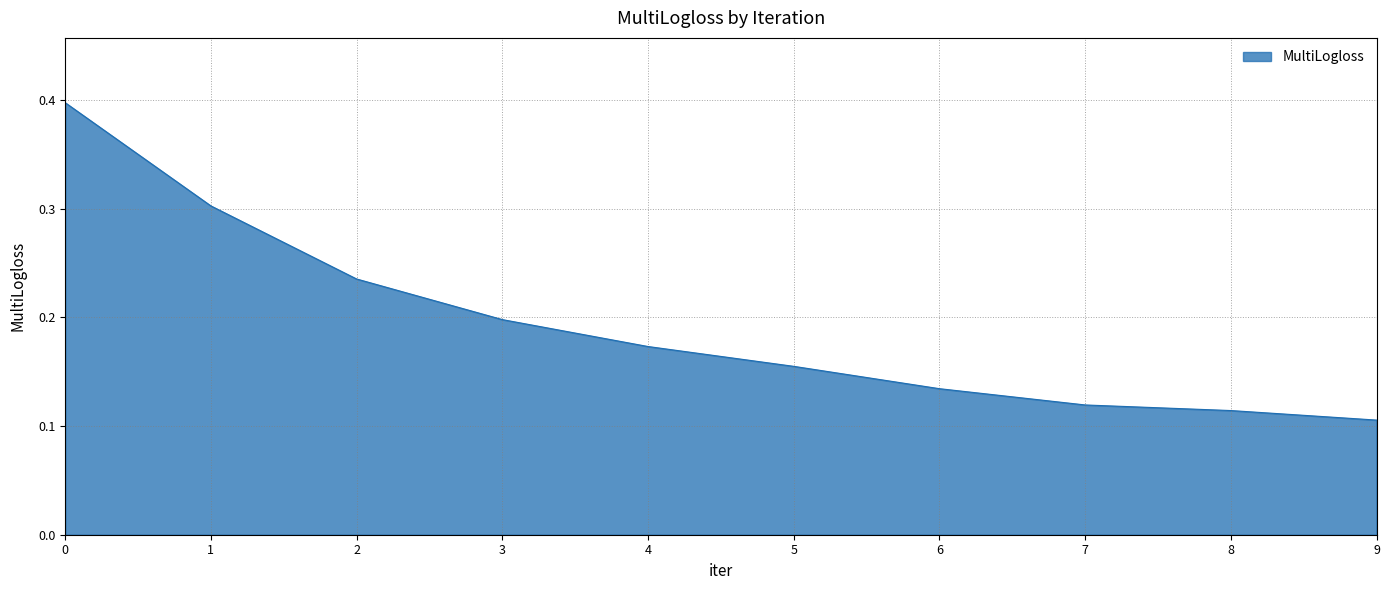

What is the maximum value shown in the chart?

0.4